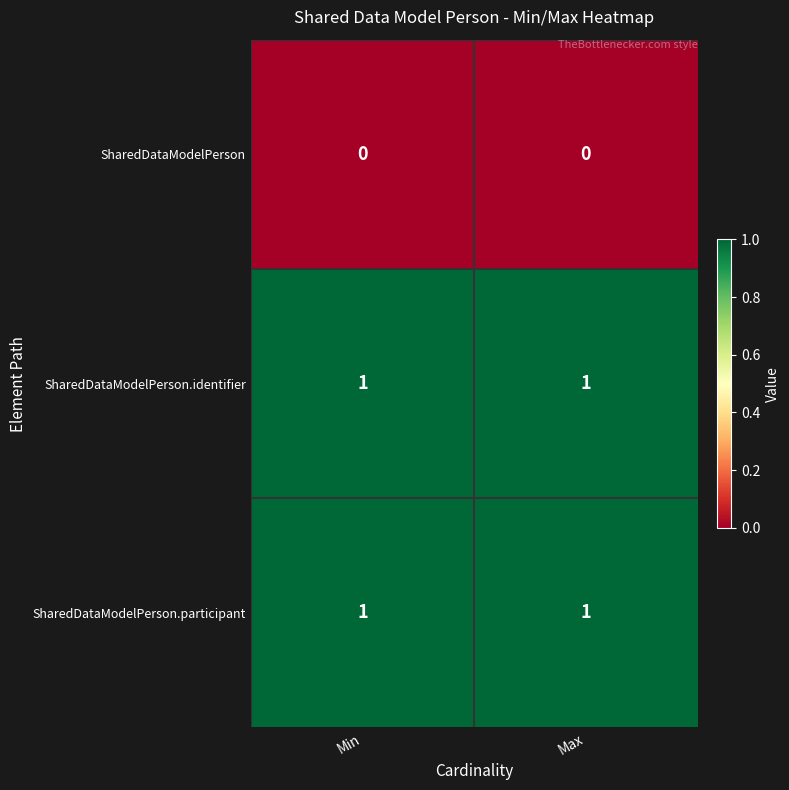

The value of SharedDataModelPerson.participant at Max is 1. True or false?

True